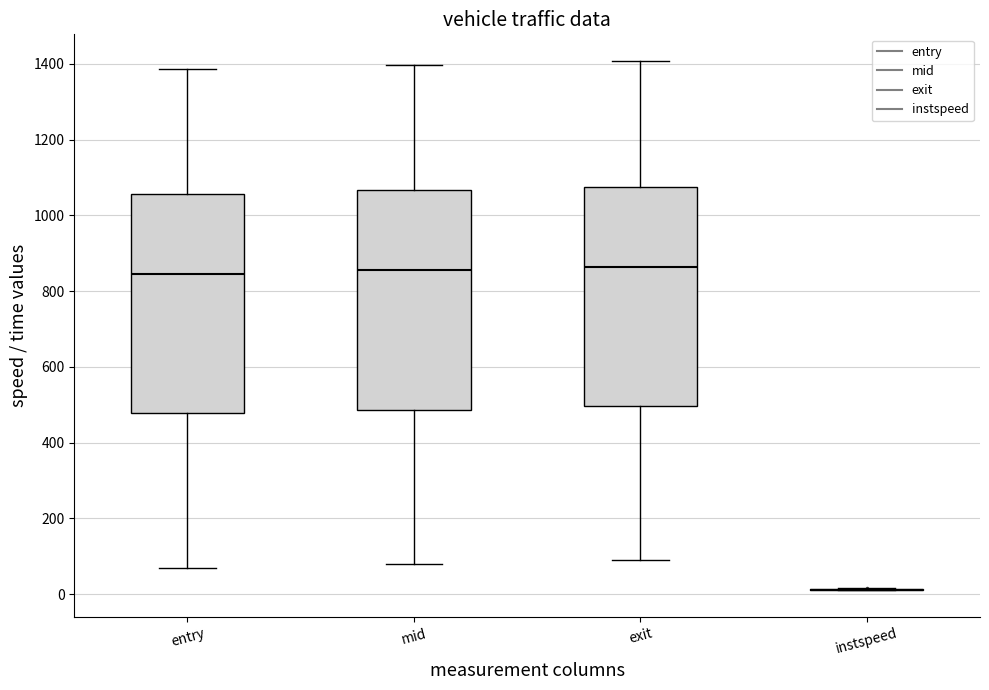

Where does the lower whisker of the box for entry end on the y-axis? The values are not printed on the chart, so give them approximately, as read against the axis.

60